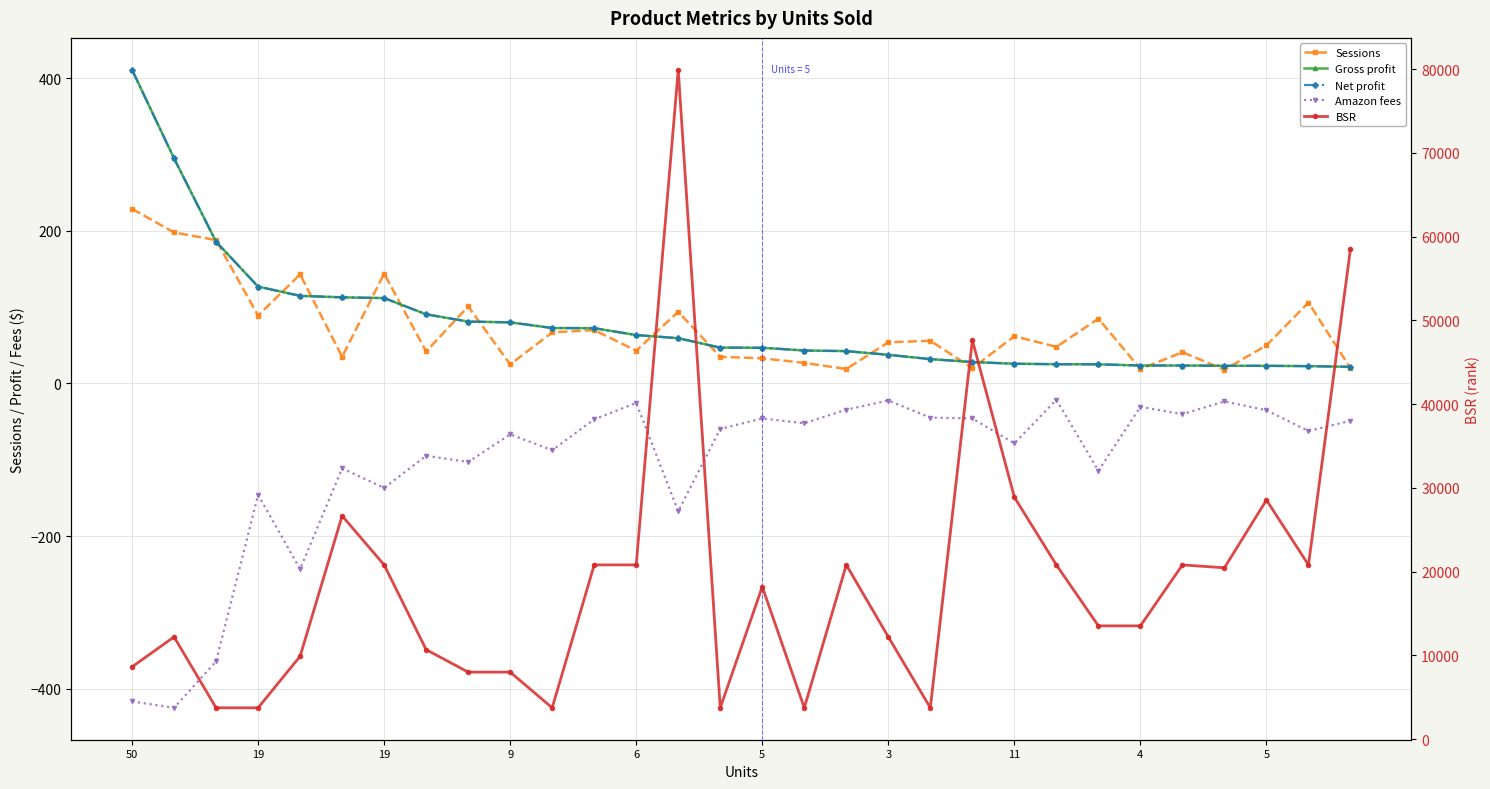

Is the value of BSR at 19 greater than the value of Gross profit at 13?

Yes